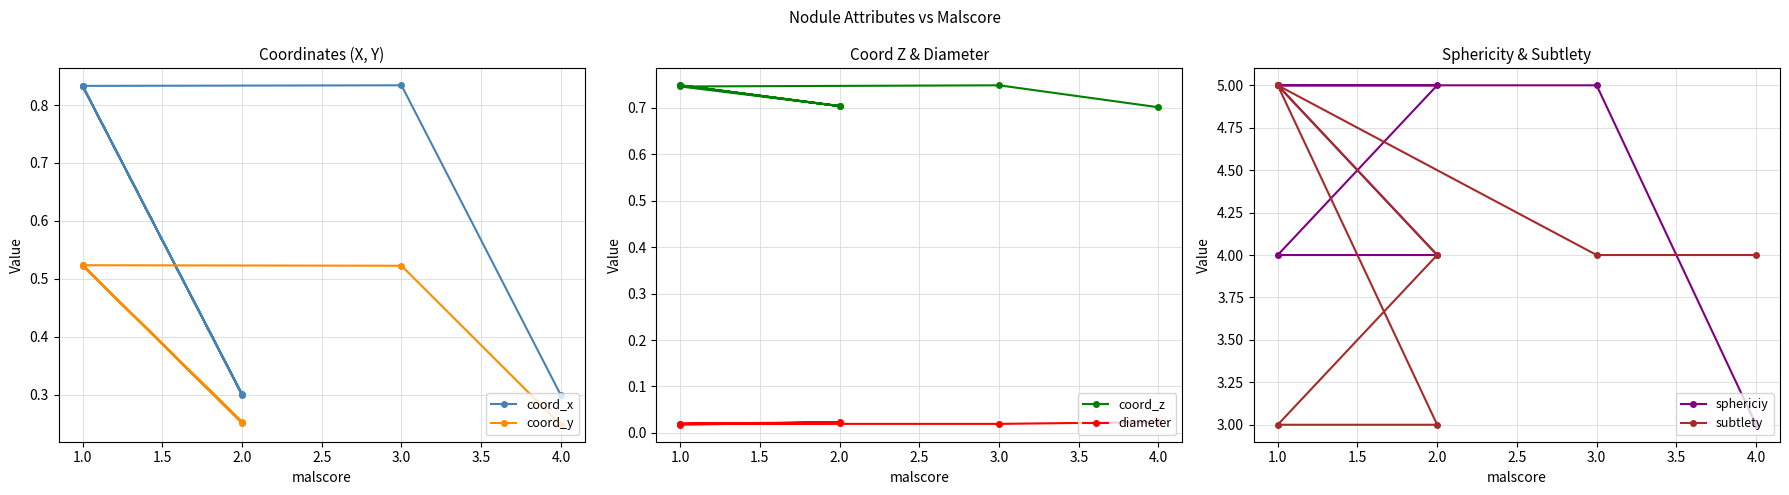

How many data points in sphericiy are less than 5?

3